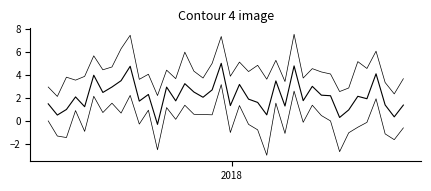

Does the chart have visible grid lines?

No